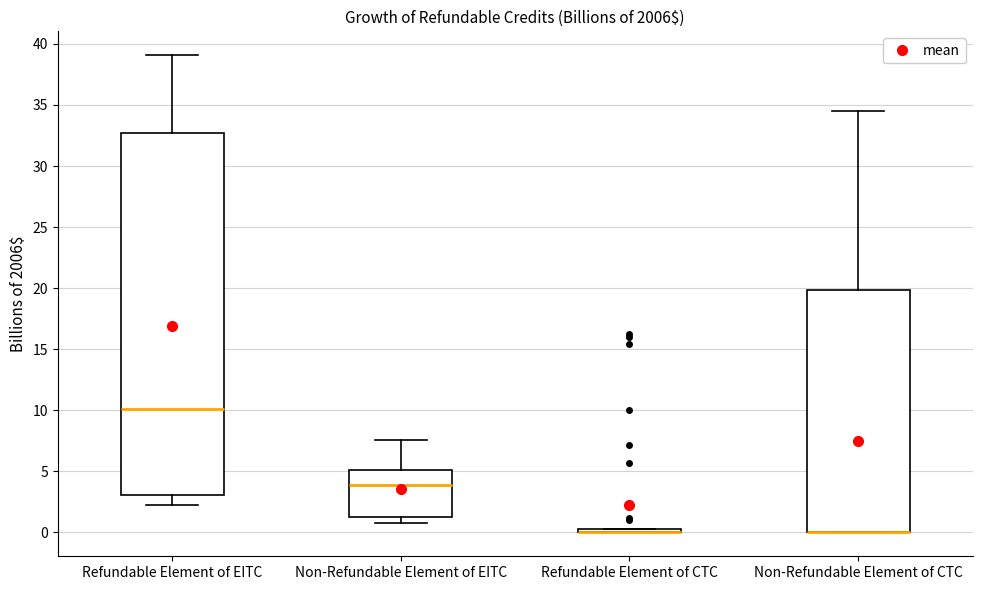

Reading left to right, read every box against the y-axis: the position of its median line, the range the box covers, and the ends of its whiskers. The values are not printed on the chart, so give them approximately, as read against the axis.

Refundable Element of EITC: median 10.0, box 3.0 to 32.5, whiskers 2.5 to 39.0
Non-Refundable Element of EITC: median 4.0, box 1.5 to 5.0, whiskers 1.0 to 7.5
Refundable Element of CTC: box collapsed to a line at 0.0, whiskers 0.0 to 0.0
Non-Refundable Element of CTC: median 0.0 (drawn on the box's lower edge), box 0.0 to 20.0, whiskers 0.0 to 34.5